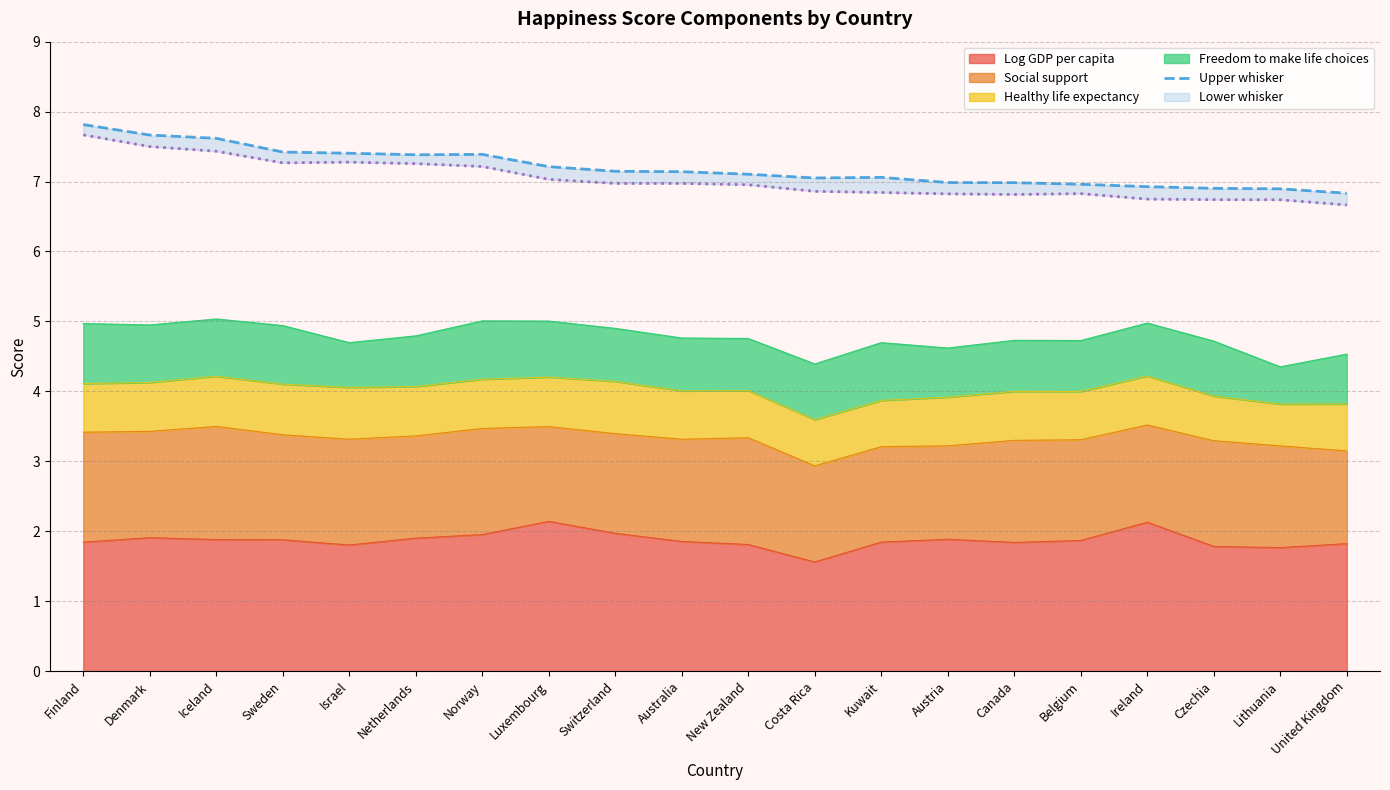

What is the highest value of the Log GDP per capita series?

2.1